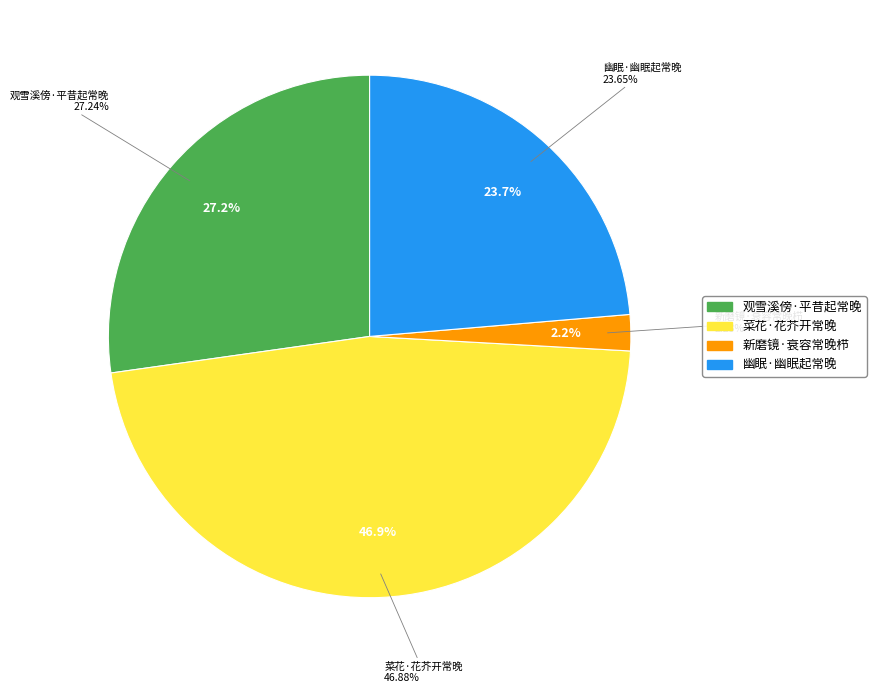

Count the number of slices in the pie.

4